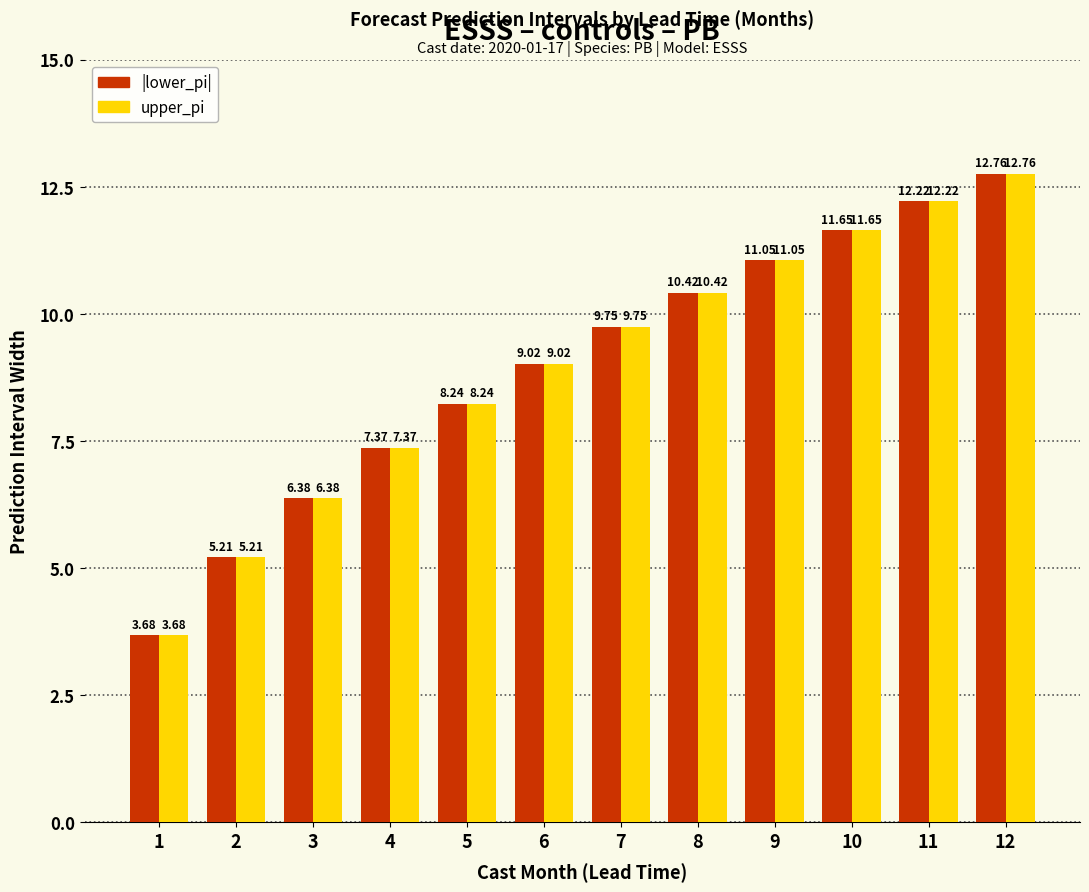

At which category is the sum across all series the highest?

12